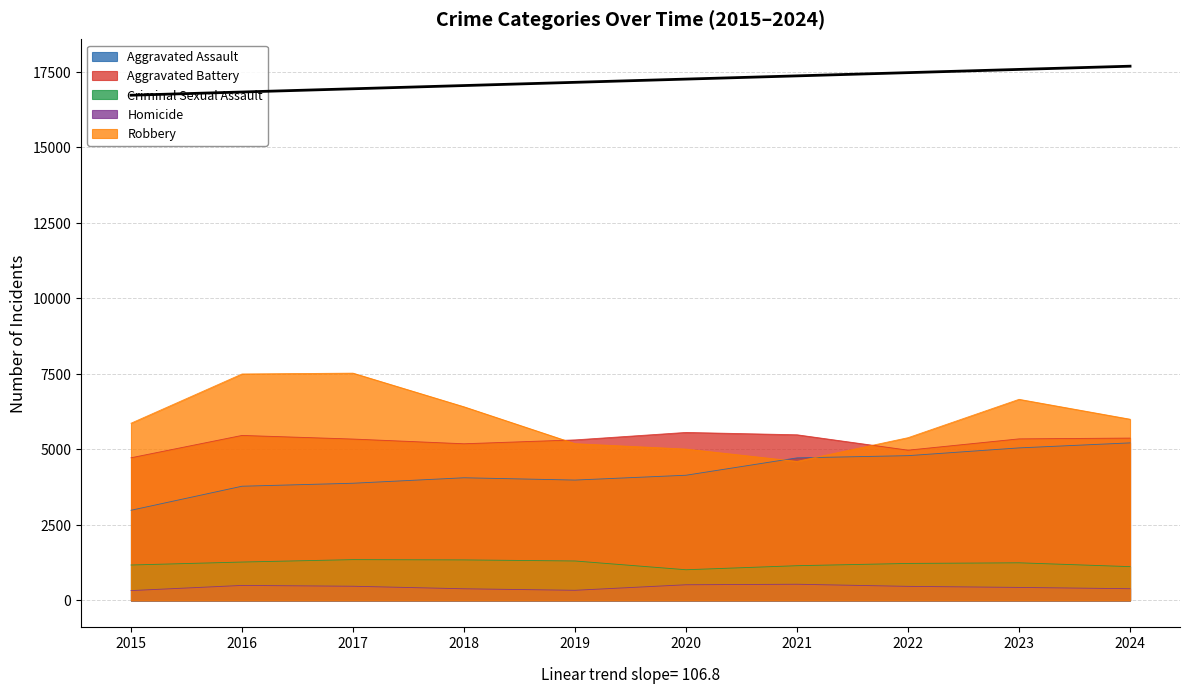

Is the value of Criminal Sexual Assault at 2016 greater than the value of Robbery at 2017?

No